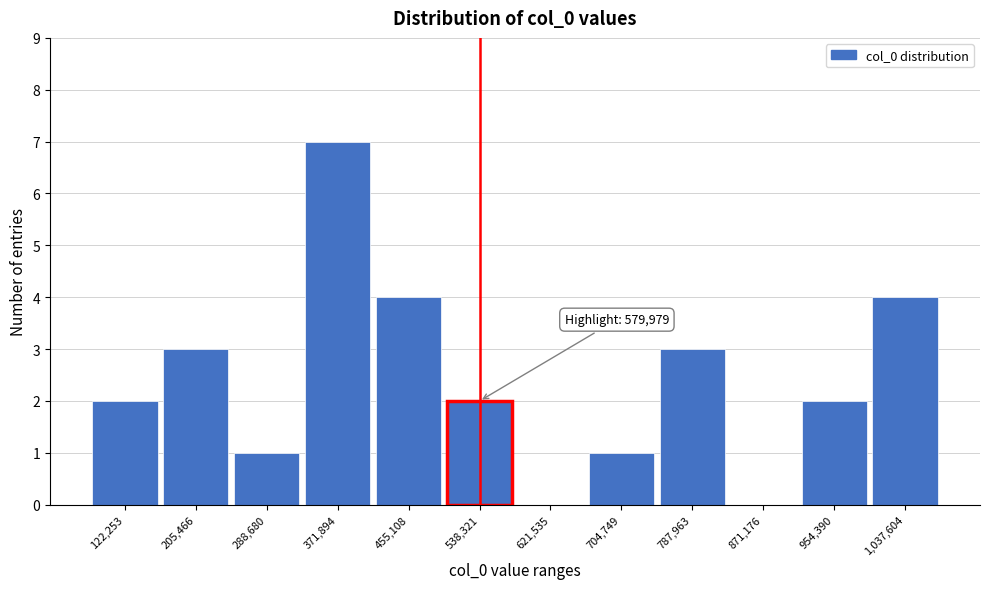

Reading right to left, what are all the values shown in this chart?

1,037,604=4	954,390=2	871,176=0	787,963=3	704,749=1	621,535=0	538,321=2	455,108=4	371,894=7	288,680=1	205,466=3	122,253=2